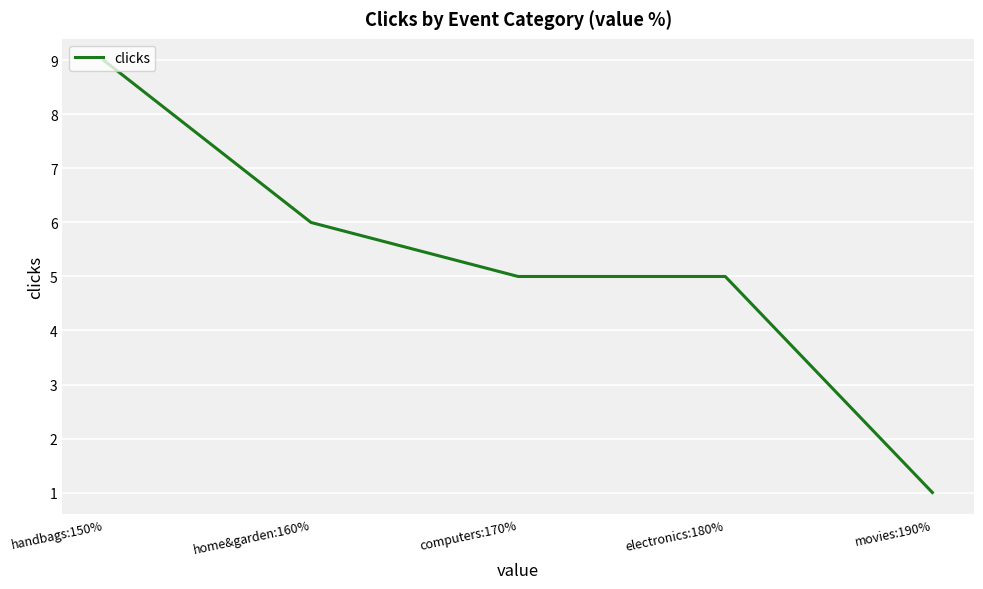

Is it true that the value at computers:170% is 5?

True